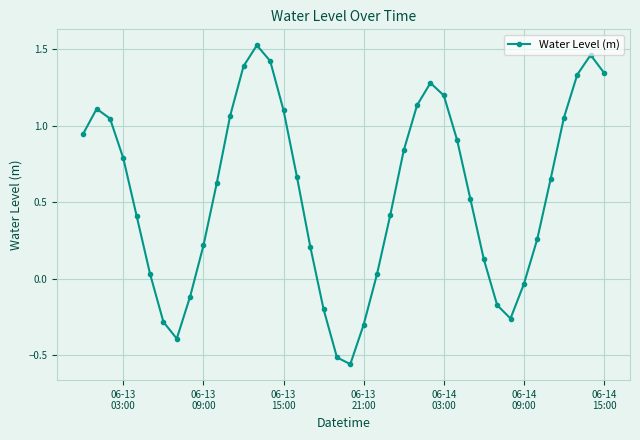

What is the difference between the maximum and second lowest values?

2.0